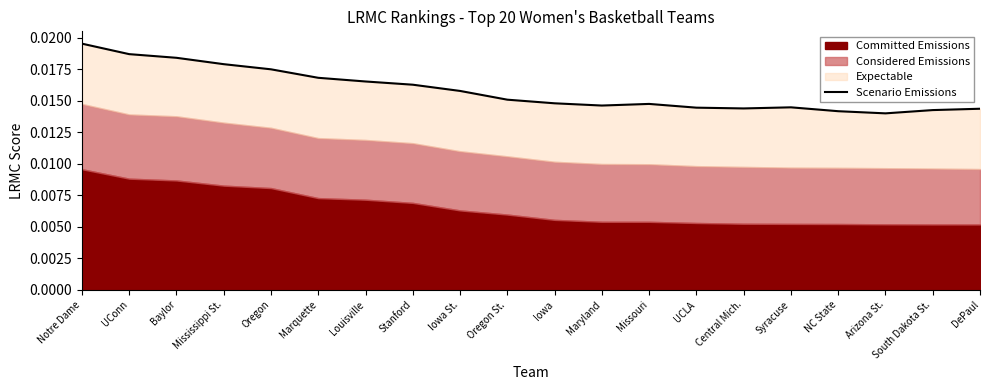

How many interior local valleys (lower than both neighbors) does the data have?

3